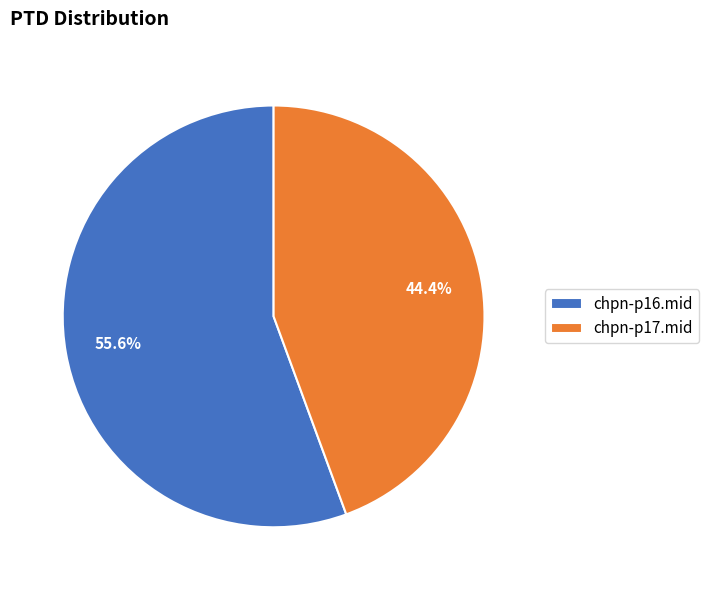

What is the majority slice?

chpn-p16.mid